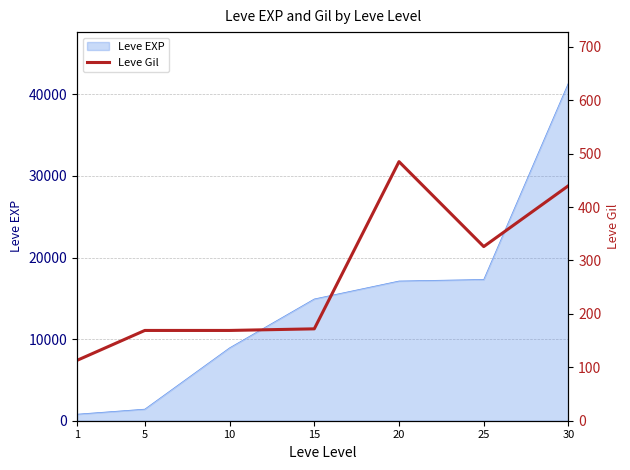

Between 10 and 20, which is larger?

20